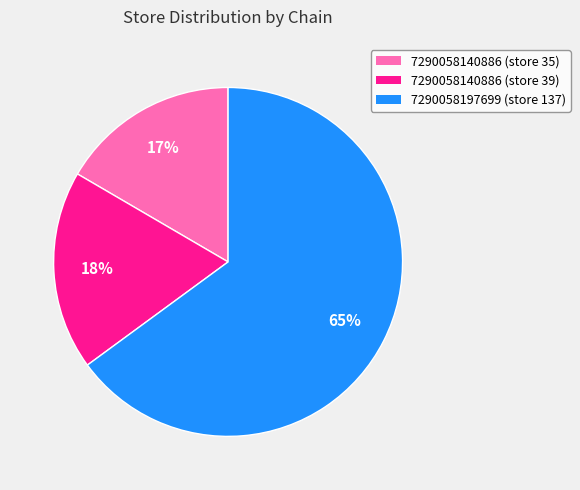

To the nearest percent, what portion does 7290058197699 (store 137) represent?

65%